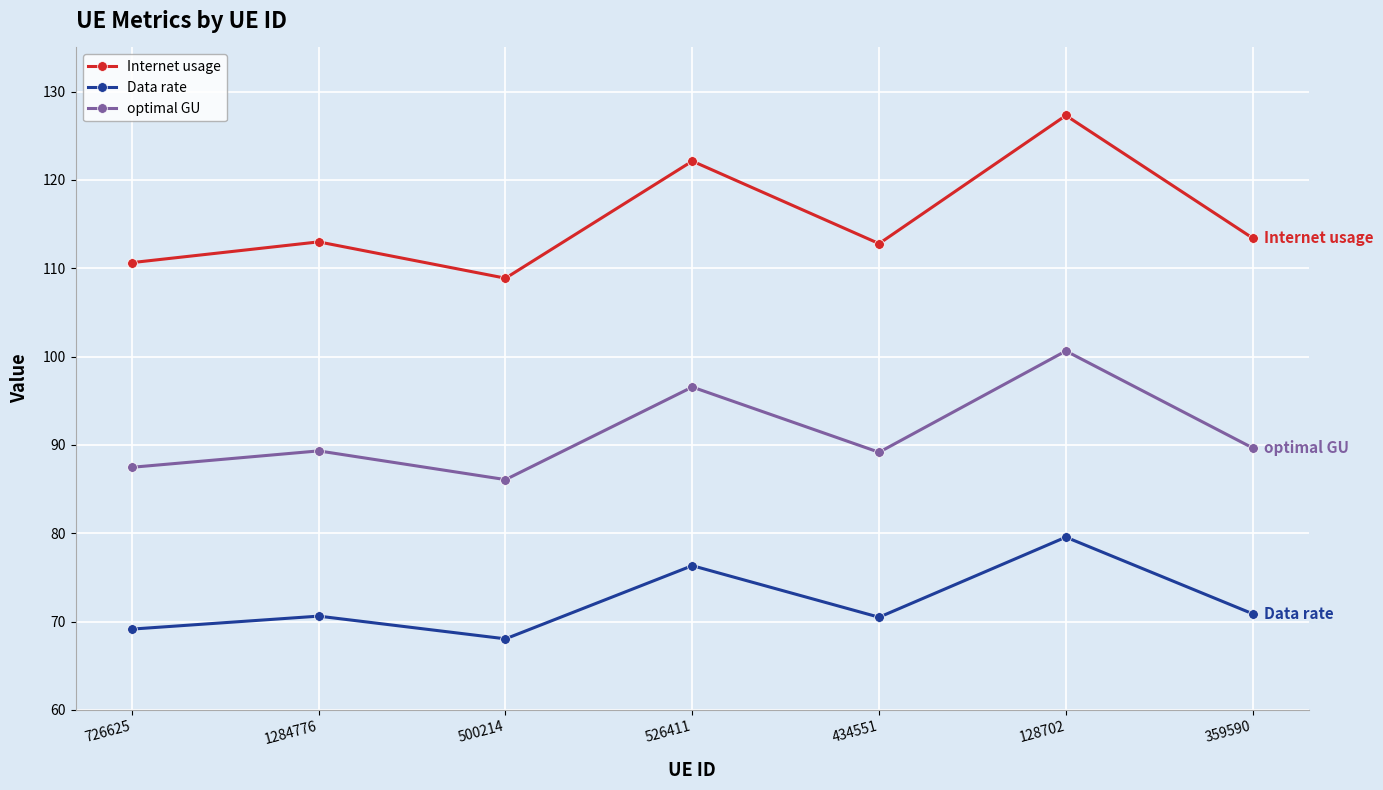

In optimal GU, how many points are lower than both neighbors (excluding endpoints)?

2